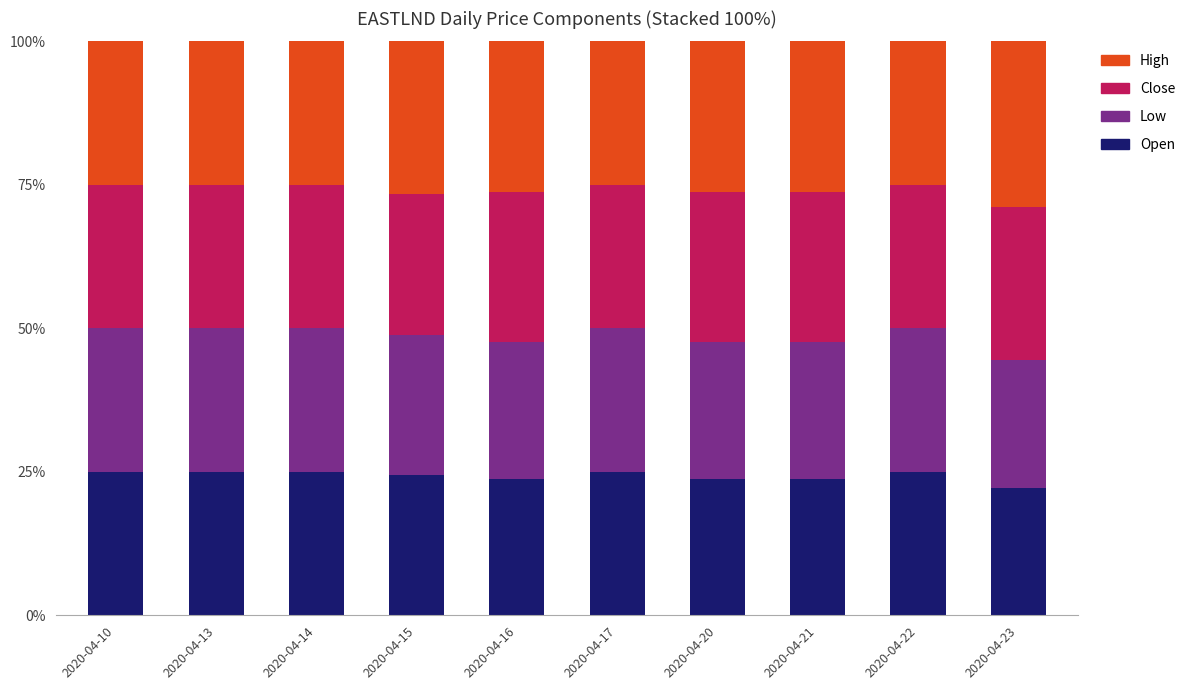

What is the total value across all series at 2020-04-13?

100.0